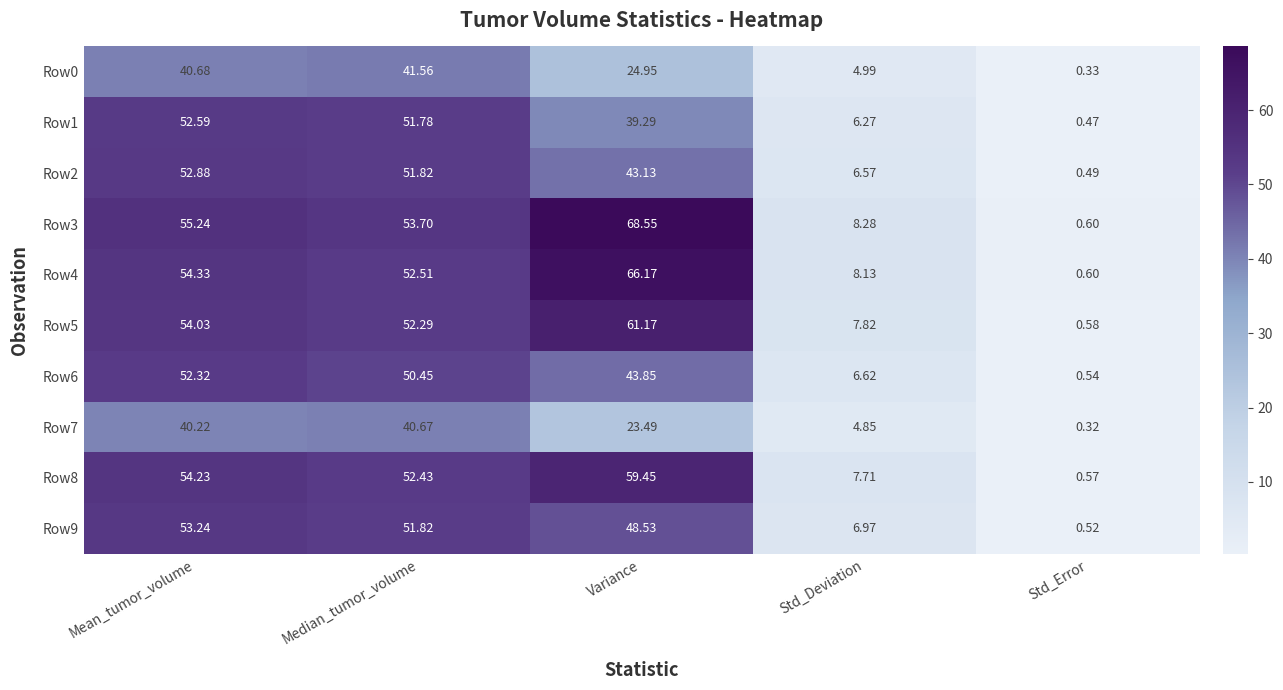

At which category is the sum across all series the highest?

Mean_tumor_volume